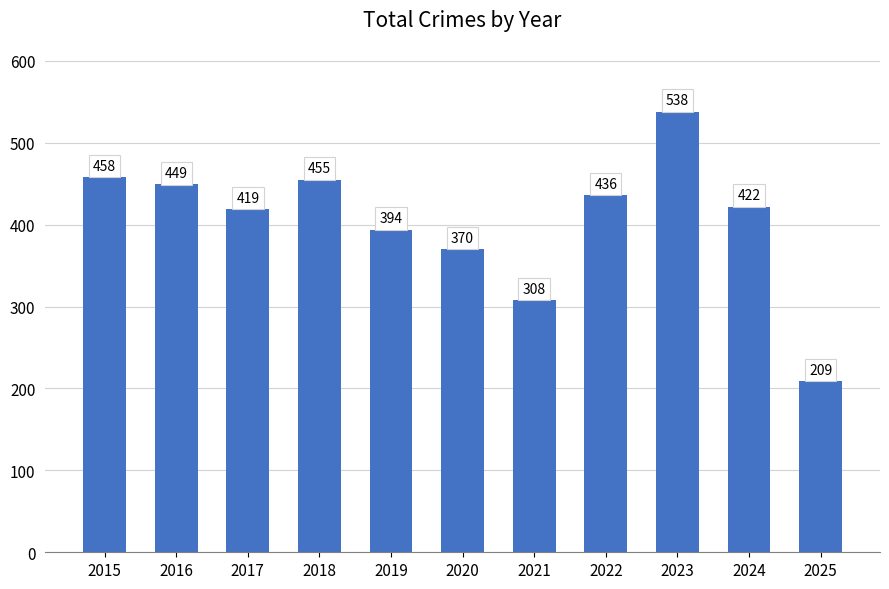

How many series are shown in this chart?

1